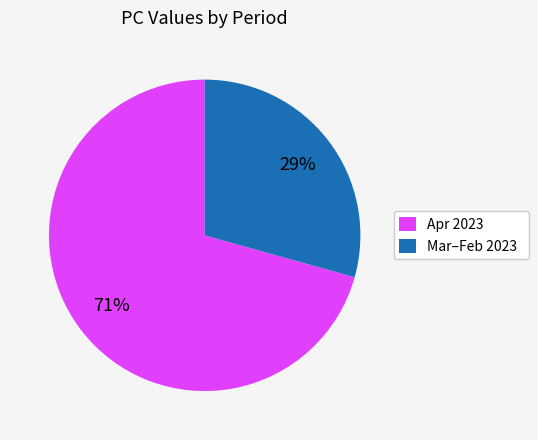

To the nearest percent, what percentage of the pie is Apr 2023?

71%